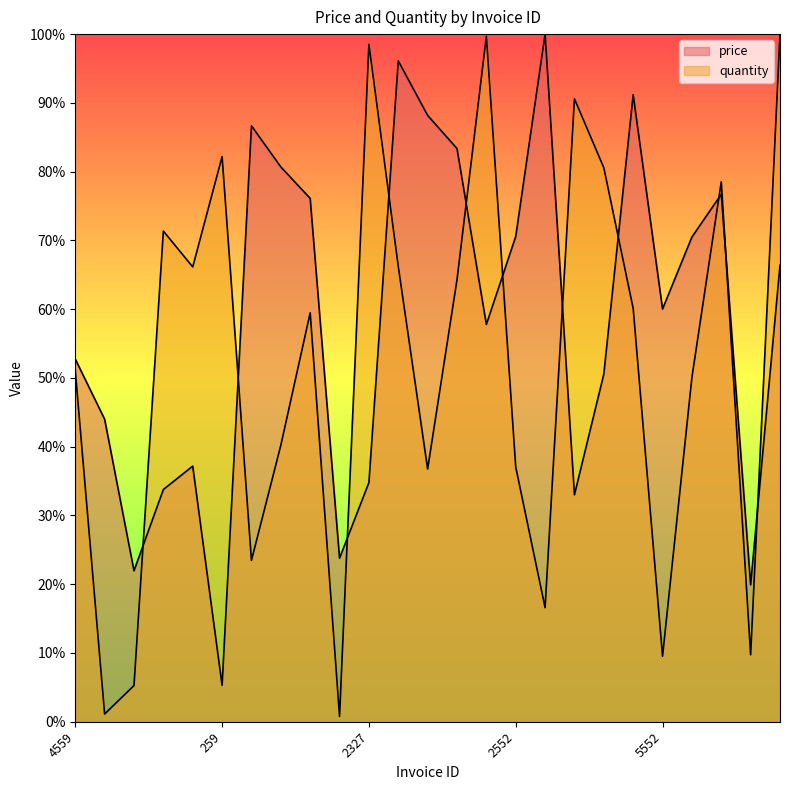

At which category does the chart reach its minimum across all series?

3424